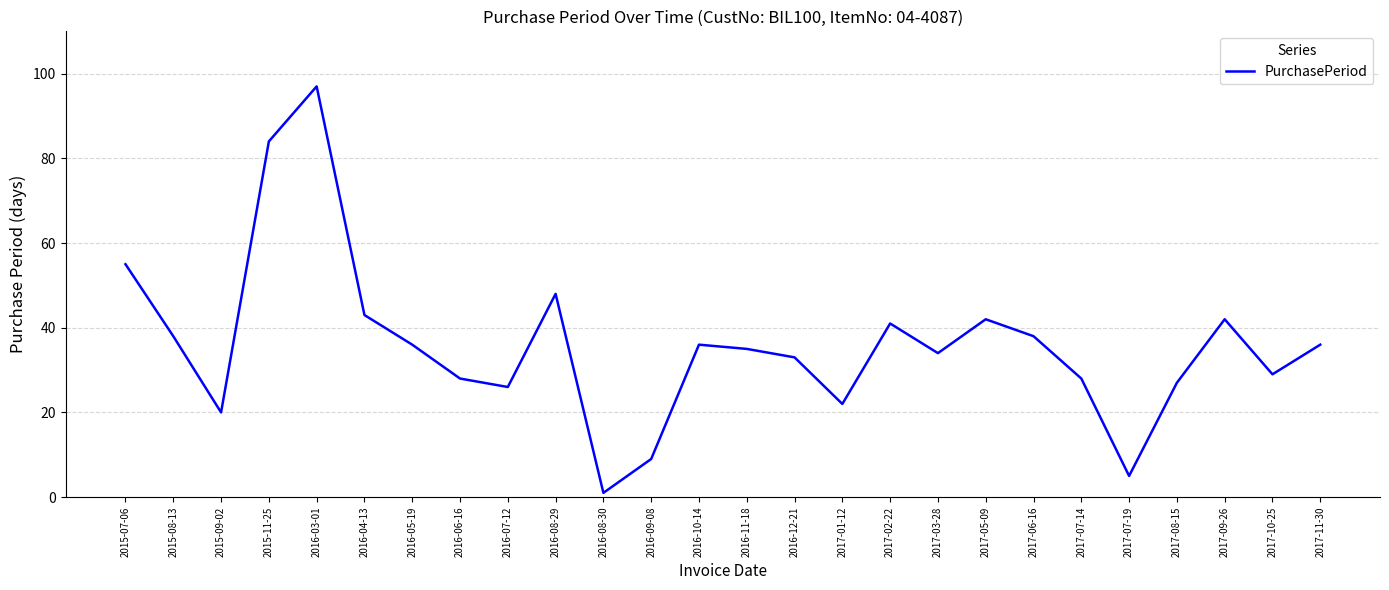

At which category does the data reach its first local peak?

2016-03-01